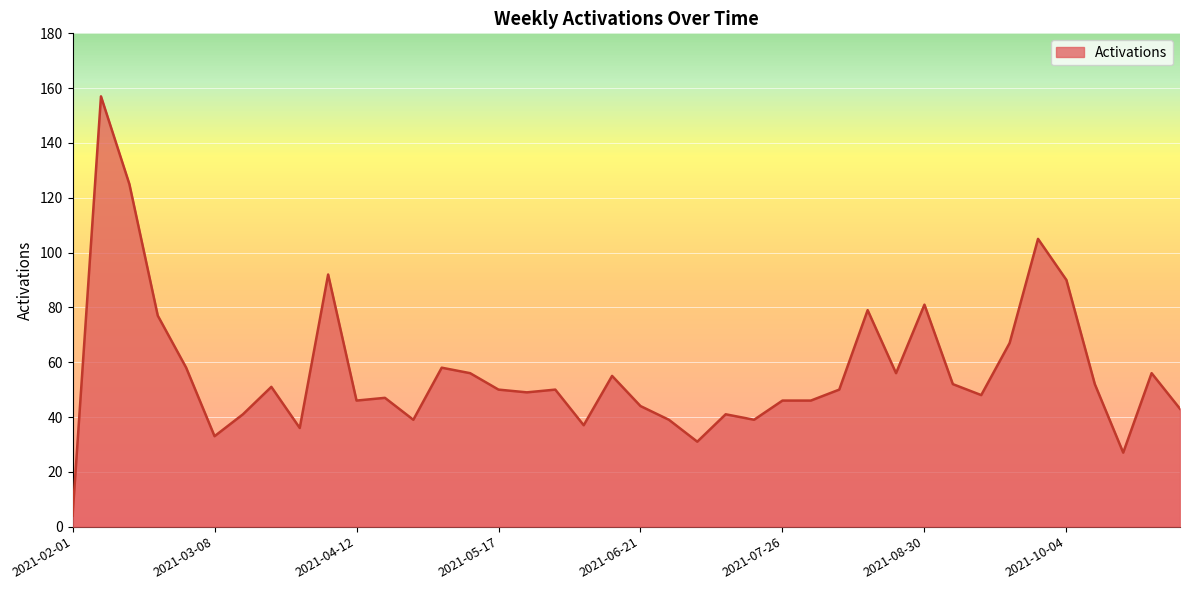

What is the difference between the maximum and minimum values?

153